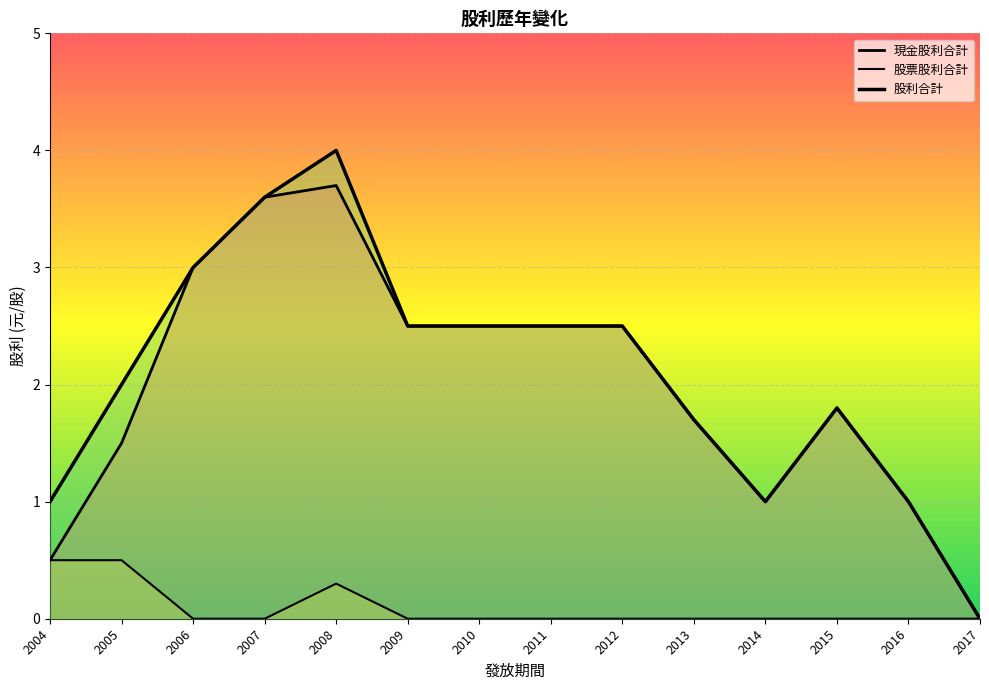

Reading left to right, extract all data points from this chart.

現金股利合計: 2017=0.0	2016=1.0	2015=1.8	2014=1.0	2013=1.7	2012=2.5	2011=2.5	2010=2.5	2009=2.5	2008=3.7	2007=3.6	2006=3.0	2005=1.5	2004=0.5
股票股利合計: 2017=0.0	2016=0.0	2015=0.0	2014=0.0	2013=0.0	2012=0.0	2011=0.0	2010=0.0	2009=0.0	2008=0.3	2007=0.0	2006=0.0	2005=0.5	2004=0.5
股利合計: 2017=0.0	2016=1.0	2015=1.8	2014=1.0	2013=1.7	2012=2.5	2011=2.5	2010=2.5	2009=2.5	2008=4.0	2007=3.6	2006=3.0	2005=2.0	2004=1.0